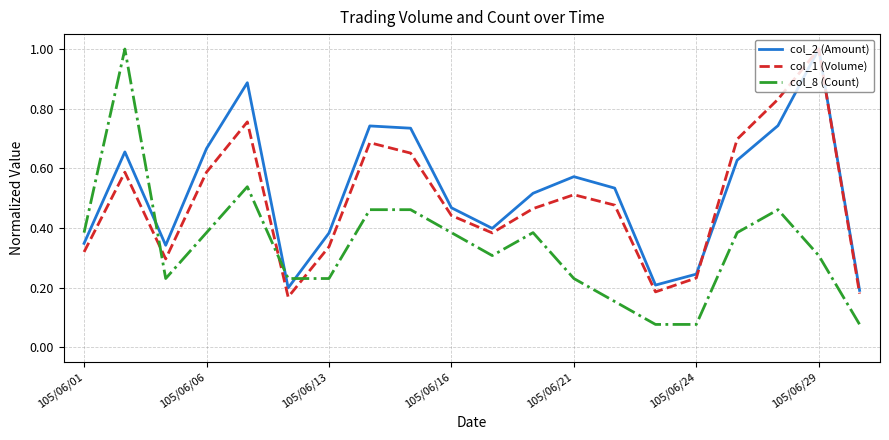

Which series ends up on top after the final intersection of col_8 (Count) and col_1 (Volume)?

col_1 (Volume)